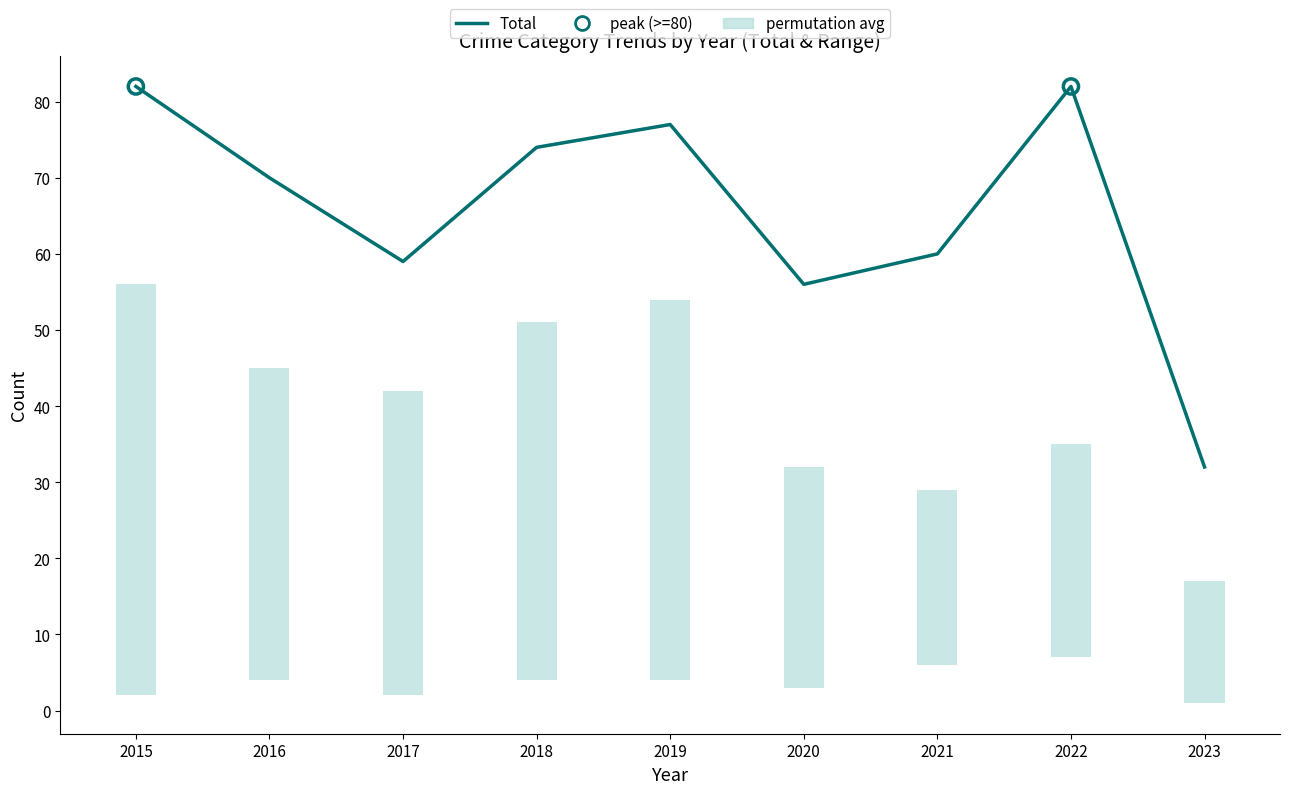

The value at 2016 is 104. True or false?

False